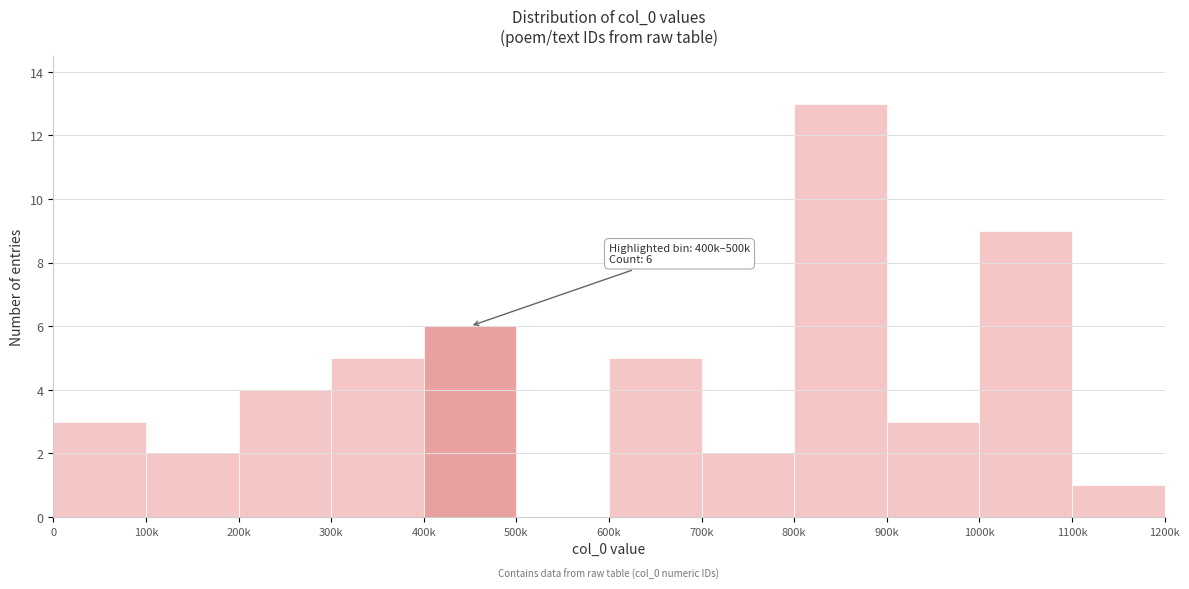

Reading left to right, list all the values displayed in this chart.

0=3	100k=2	200k=4	300k=5	400k=6	500k=0	600k=5	700k=2	800k=13	900k=3	1000k=9	1100k=1